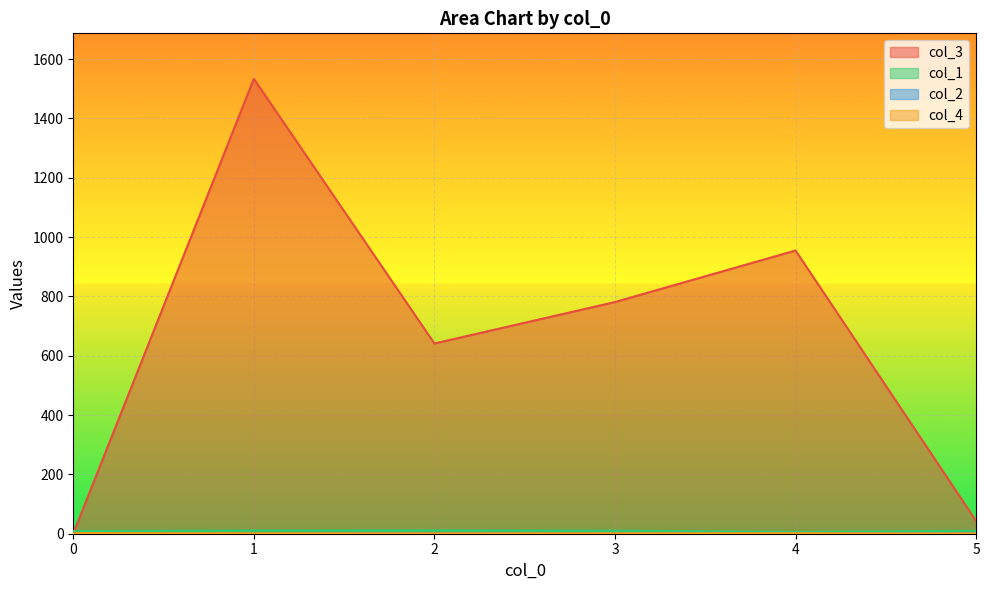

What is the value of the col_1 point at the 5th from the left?

12